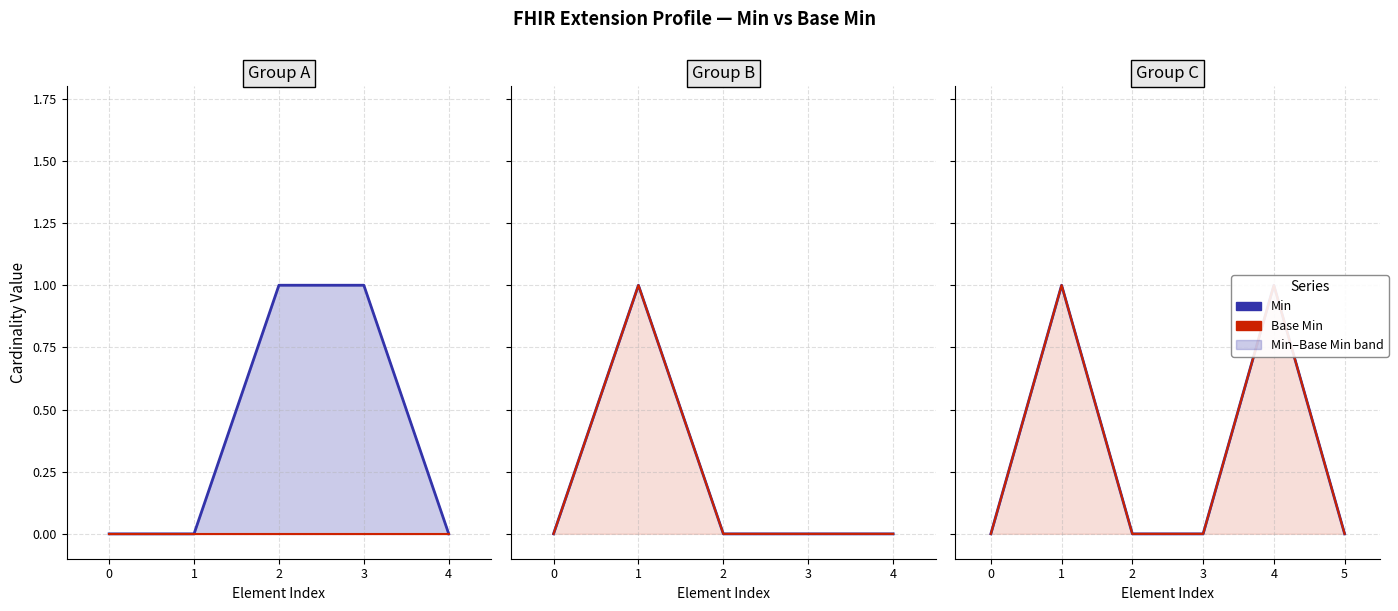

At how many categories does at least one series exceed 0?

2